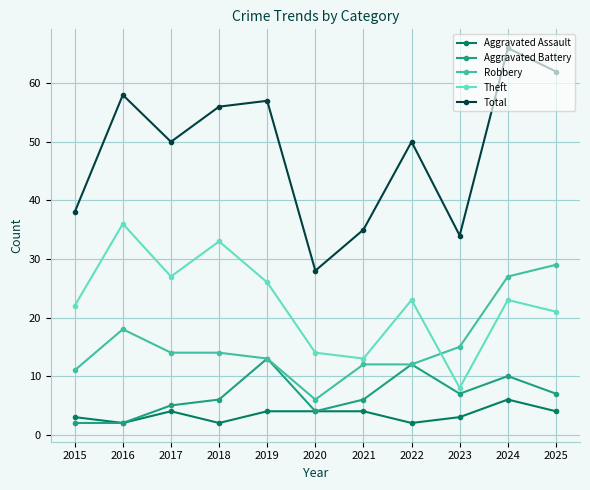

At which category does Aggravated Assault reach its first local peak?

2017